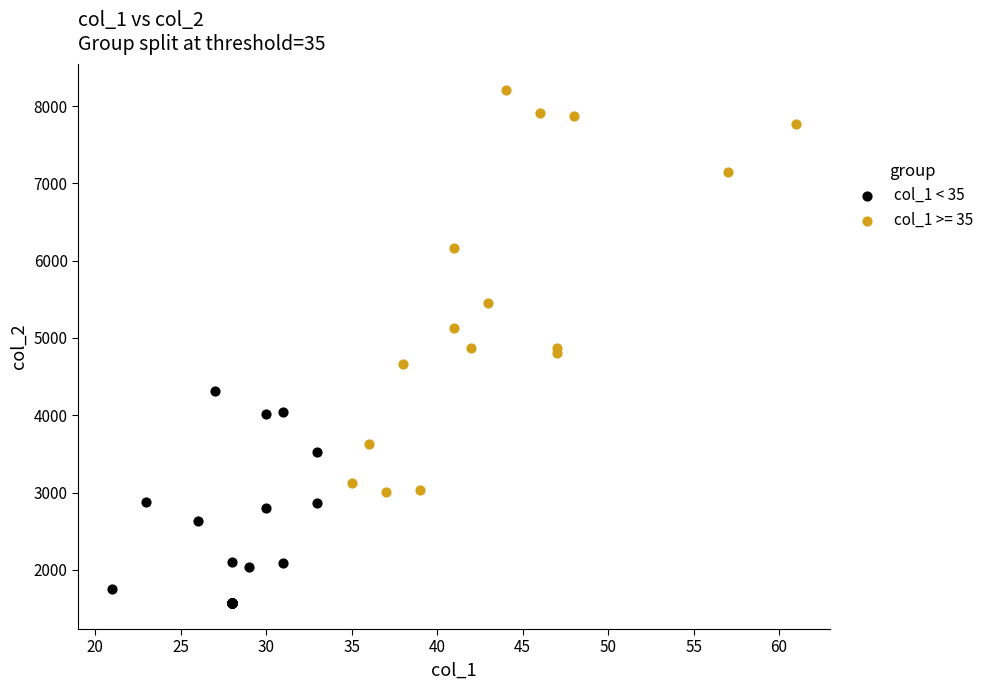

Which series has the largest Y range (max minus min)?

col_1 >= 35